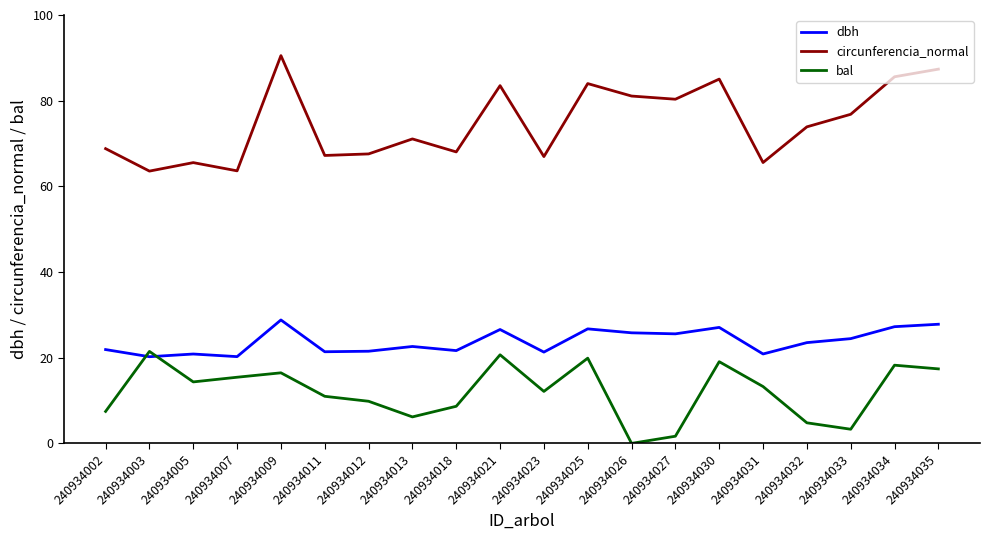

Which series has the widest spread of values?

circunferencia_normal